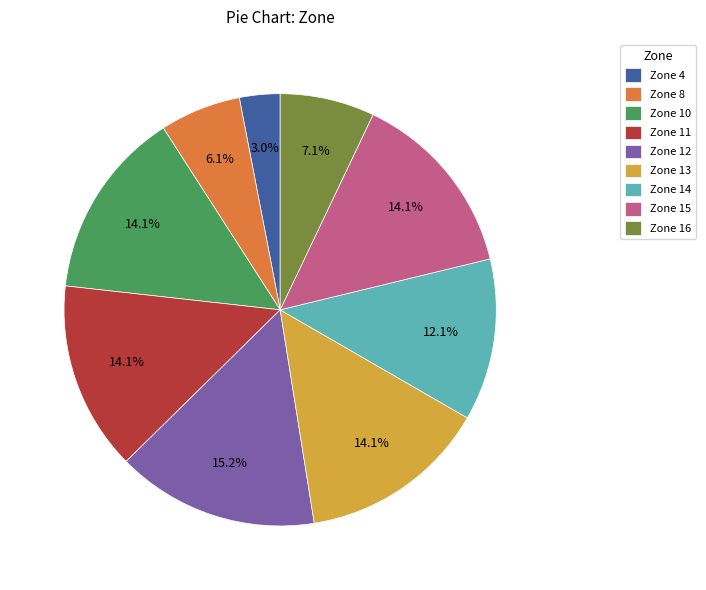

Is it true that Zone 11 is 24% of the pie?

False